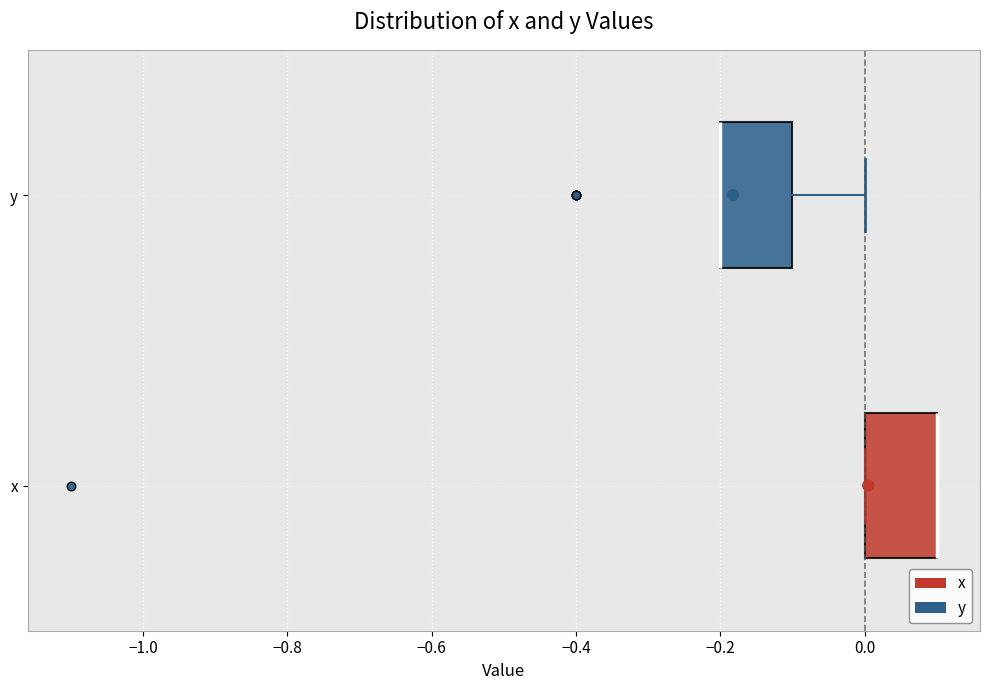

Reading bottom to top, transcribe this box plot: for each box, give where its median line is, the range the box spans, and where its two whiskers end, as read against the x-axis. The values are not printed on the chart, so give them approximately, as read against the axis.

x: median 0.1 (drawn on the box's right edge), box 0.0 to 0.1, whiskers 0.0 to 0.1
y: median -0.2 (drawn on the box's left edge), box -0.2 to -0.1, whiskers -0.2 to 0.0